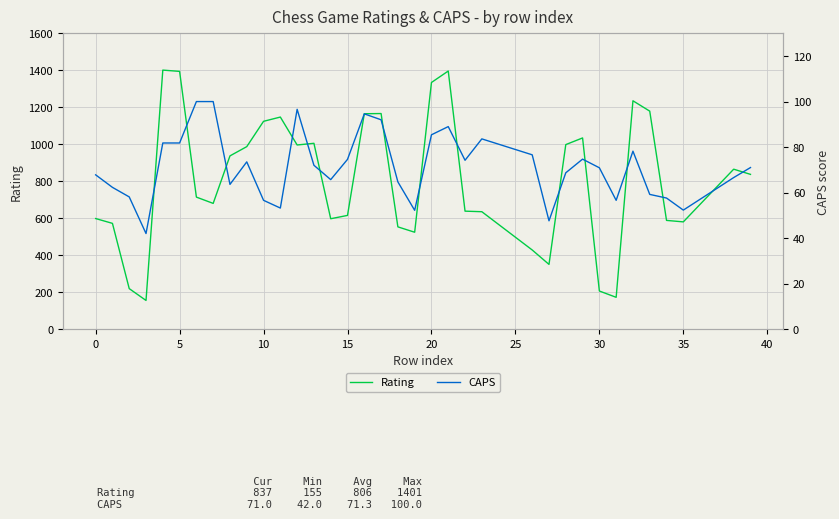

What is the highest value of the Rating series?

1401